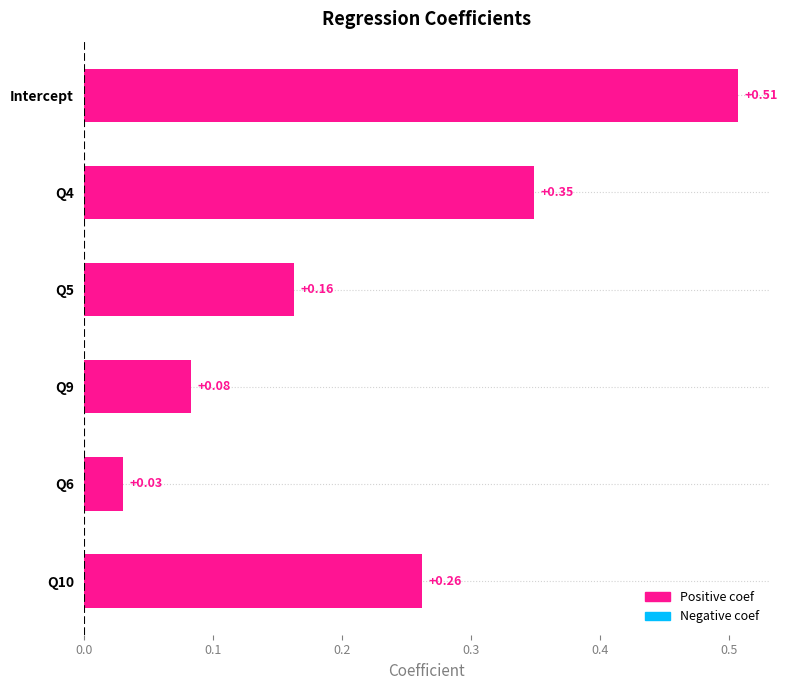

What is the sum of all values?

1.4